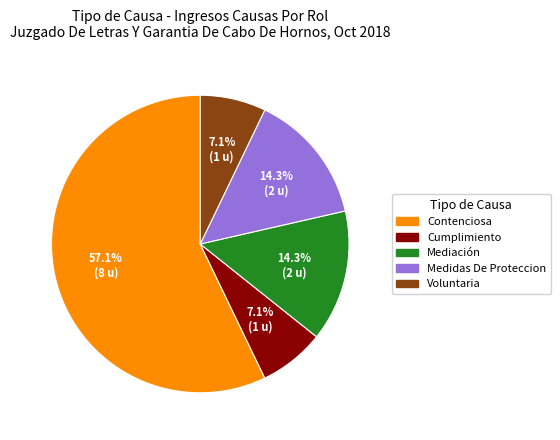

How many segments does this pie chart have?

5